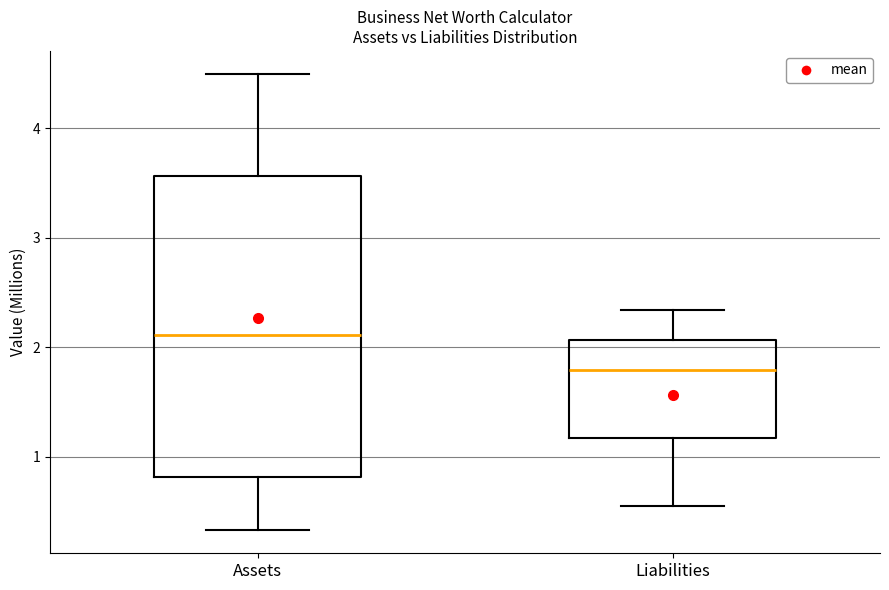

Reading left to right, read every box against the y-axis: the position of its median line, the range the box covers, and the ends of its whiskers. The values are not printed on the chart, so give them approximately, as read against the axis.

Assets: median 2.1, box 0.8 to 3.6, whiskers 0.3 to 4.5
Liabilities: median 1.8, box 1.2 to 2.1, whiskers 0.6 to 2.3